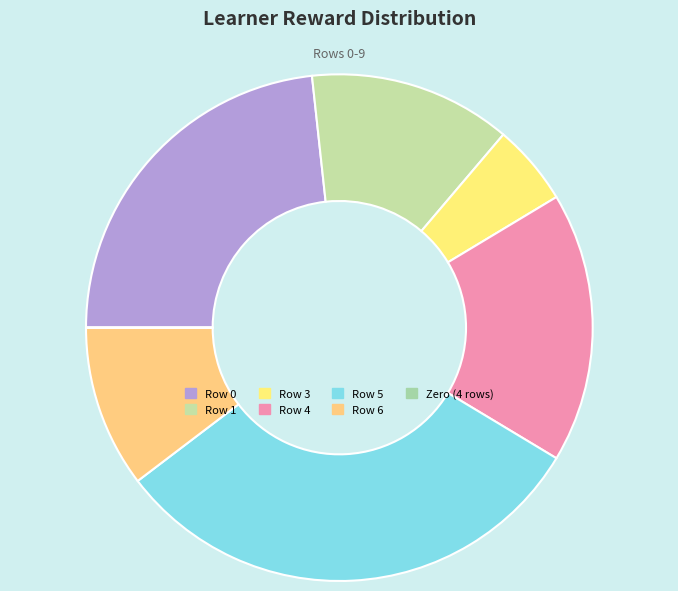

Rank the categories by value from lowest to highest.

Row 2, Row 7, Row 8, Row 9, Row 3, Row 6, Row 1, Row 4, Row 0, Row 5